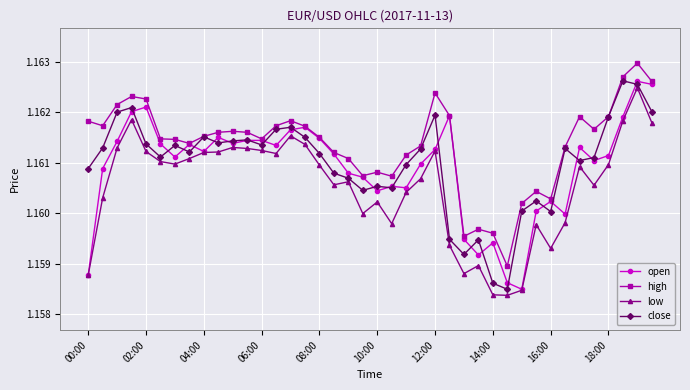

Count the high values in the range 1 to 2.

40